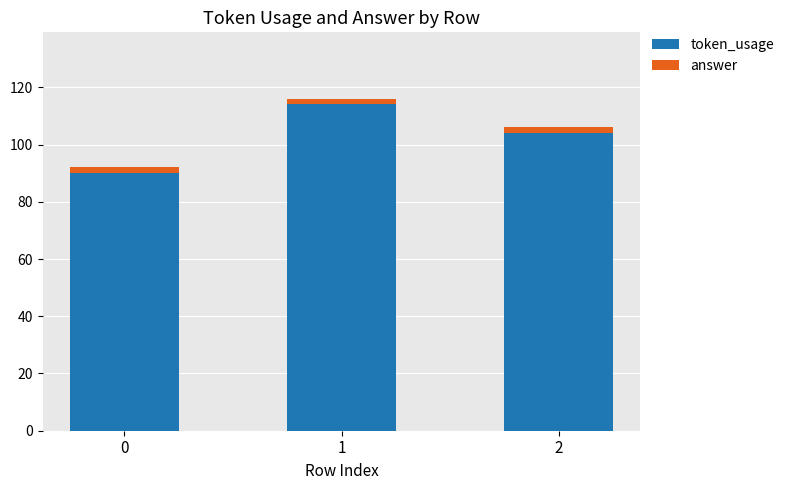

Does the chart contain stacked bars?

Yes